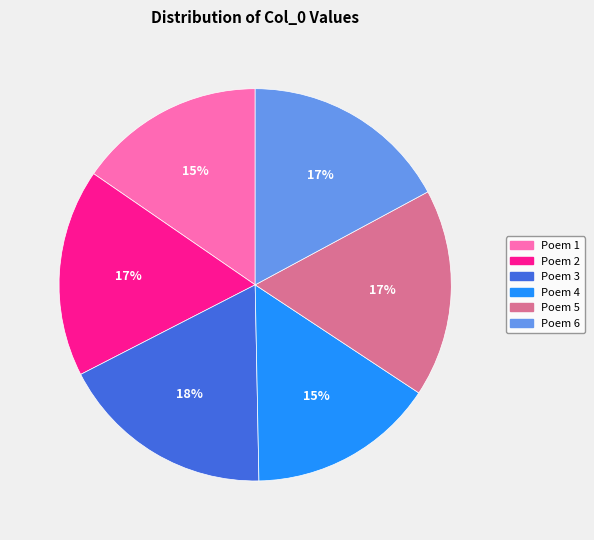

What percentage is the Poem 4 slice, to the nearest percent?

15%